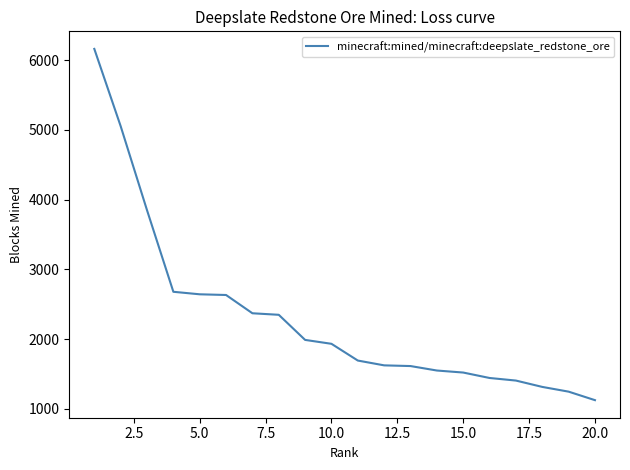

What is the minimum value shown in the chart?

1126